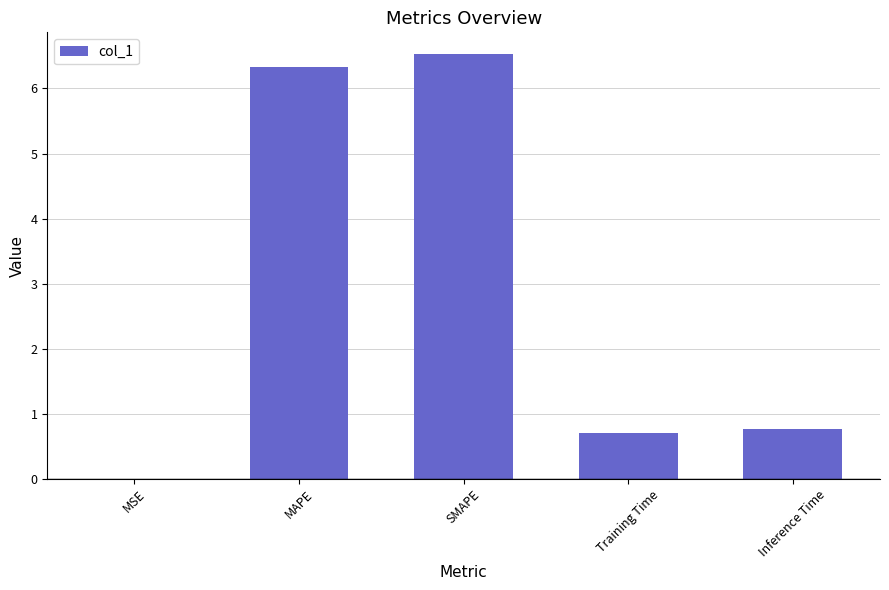

Which category has the highest value across all series?

SMAPE